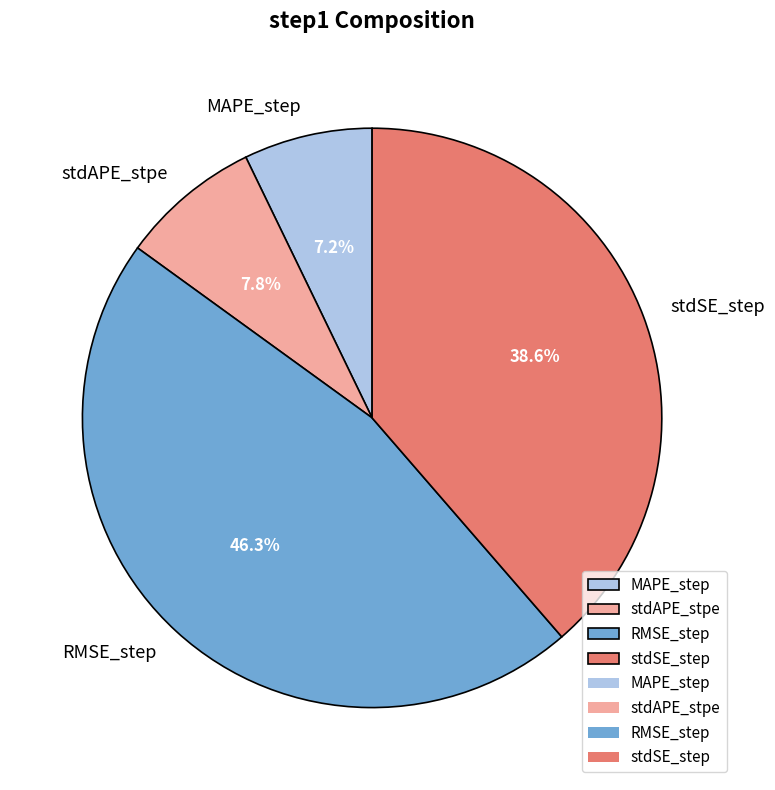

Rank the categories by value from highest to lowest.

RMSE_step, stdSE_step, stdAPE_stpe, MAPE_step